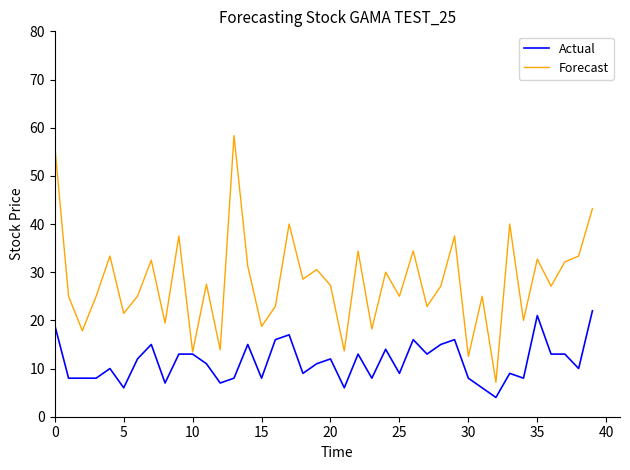

What is the smallest value displayed?

4.0